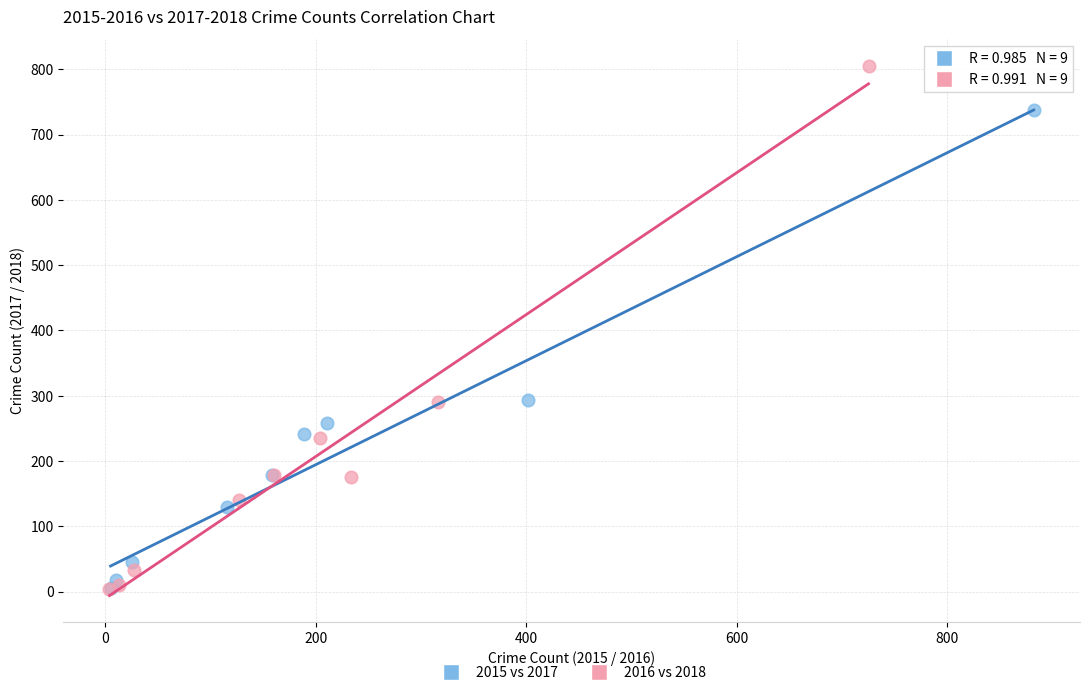

Which series contains the highest Y value?

2016 vs 2018